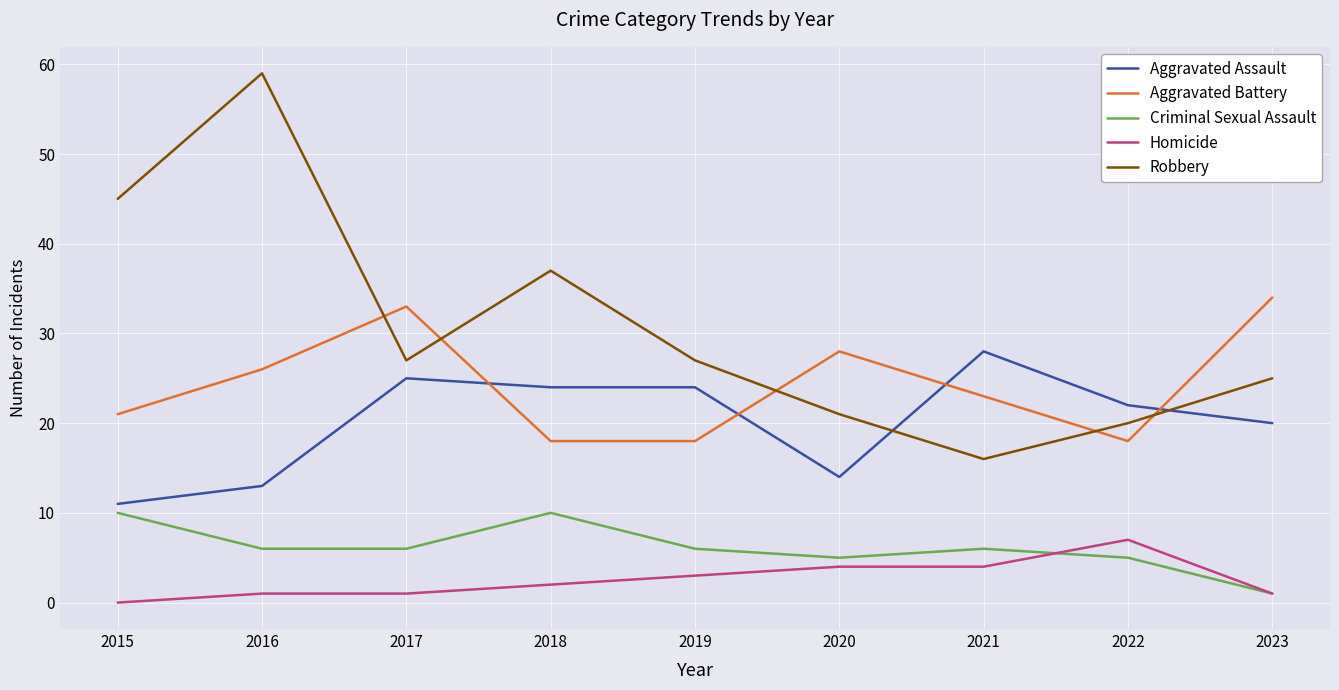

What is the difference between the second highest and second lowest values in the Aggravated Battery series?

15